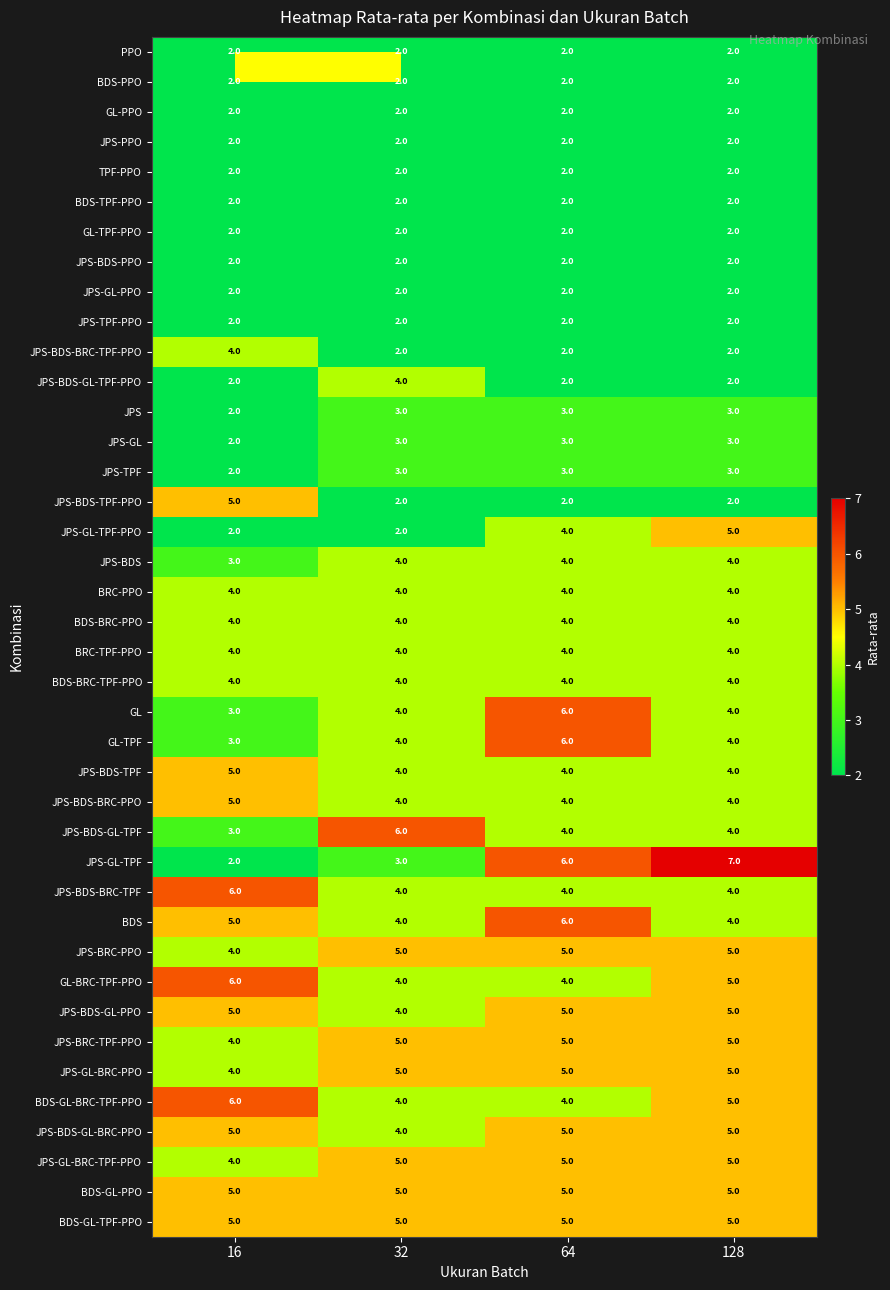

True or false: JPS-BDS-GL-PPO has a value of 3 at 128.

False